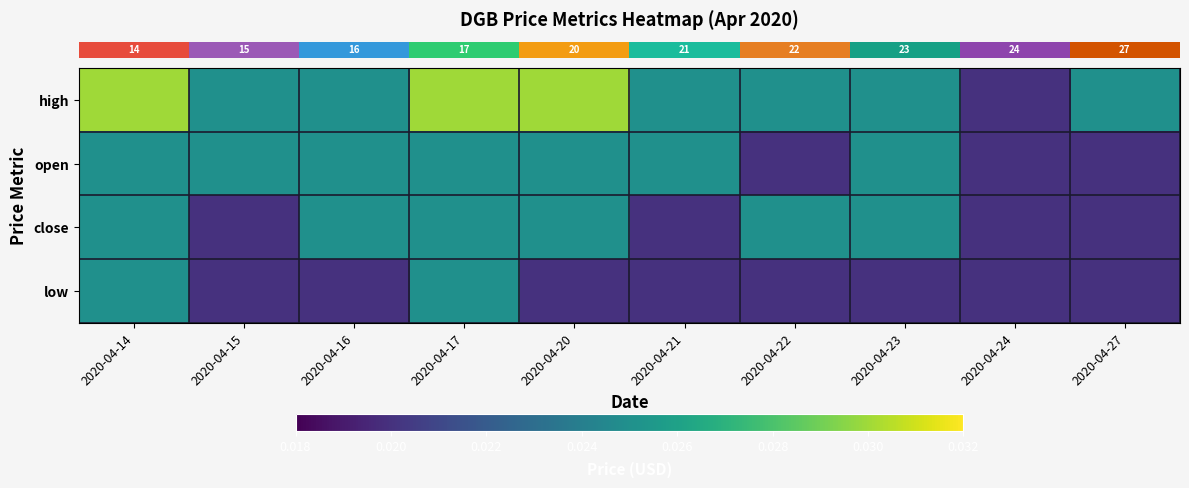

How many categories are shown in the chart?

10